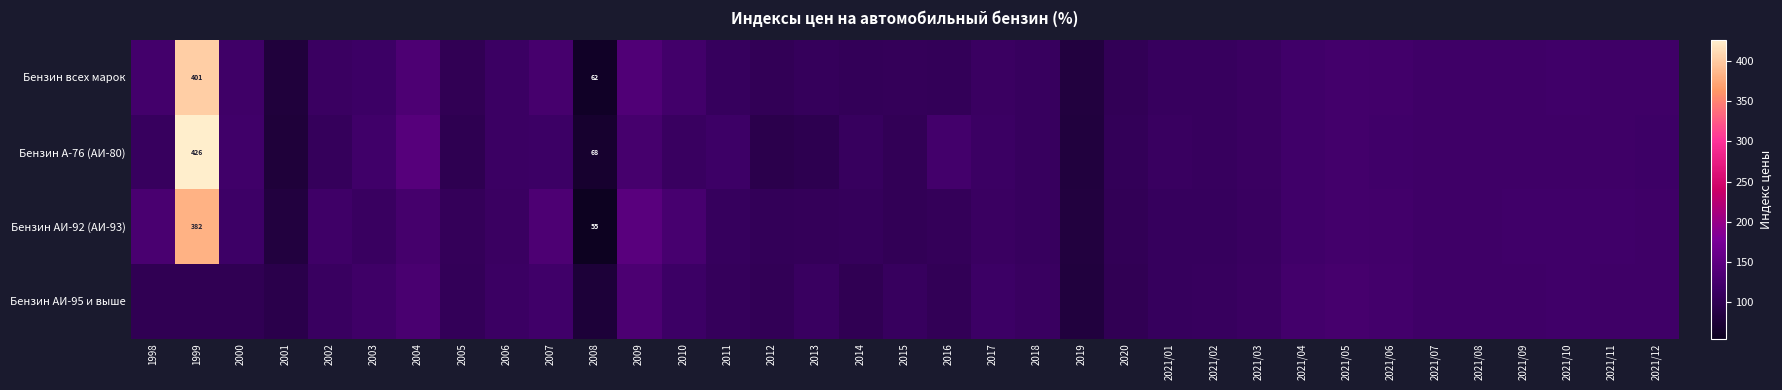

At which category is the sum across all series the highest?

1999